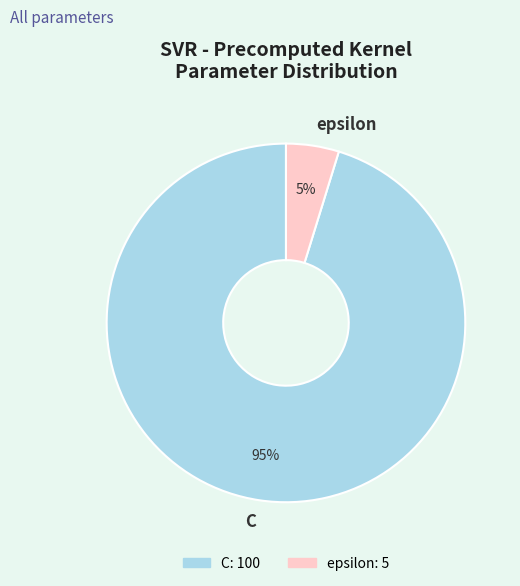

To the nearest percent, what portion does C represent?

95%